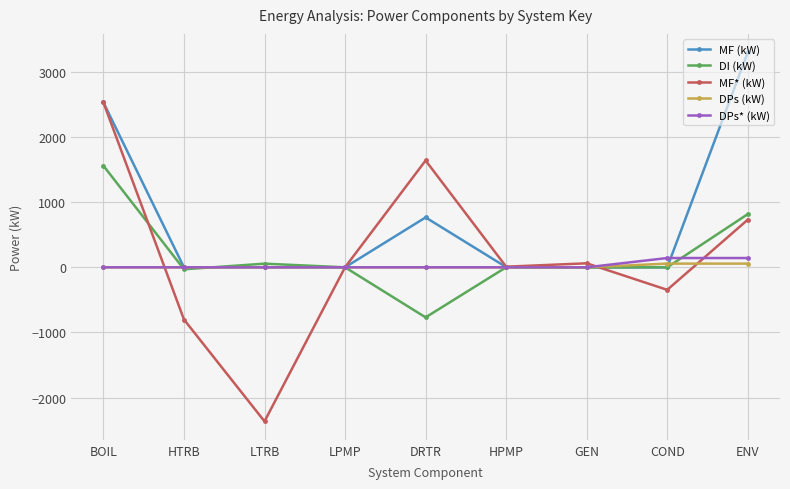

List the series in order of their peak value, highest first.

MF (kW), MF* (kW), DI (kW), DPs* (kW), DPs (kW)